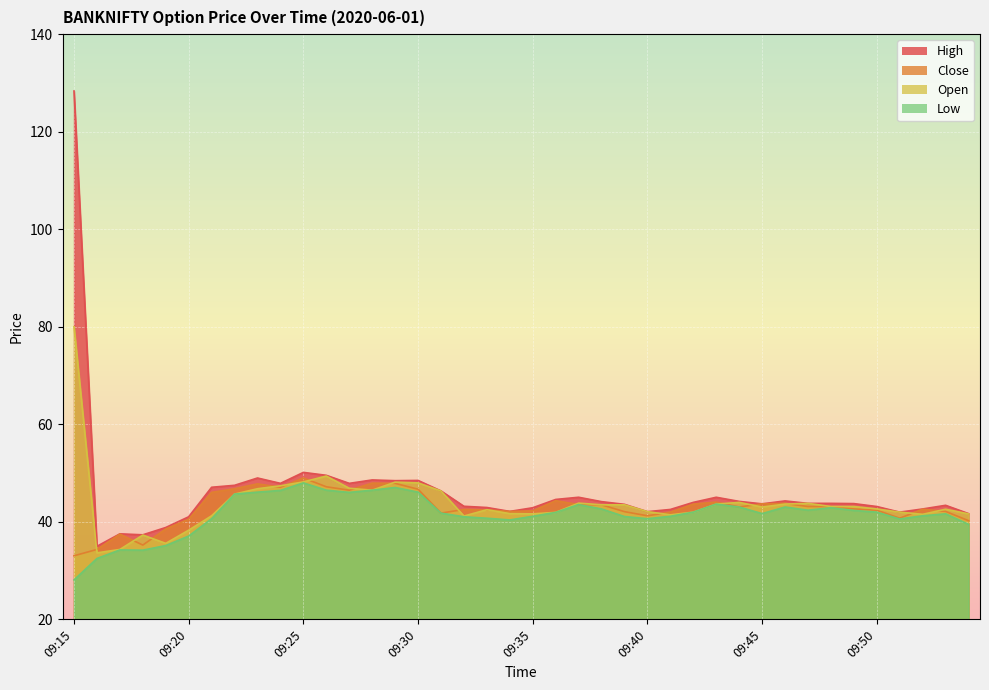

True or false: Open and Close intersect in this chart.

True